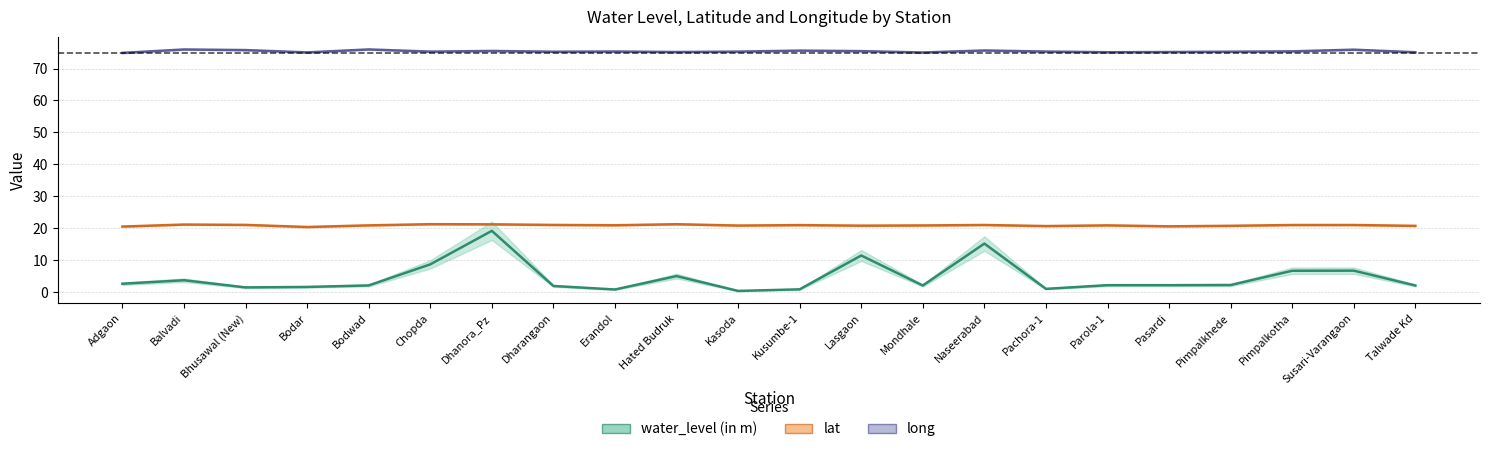

What is the lowest value of the lat series?

20.4